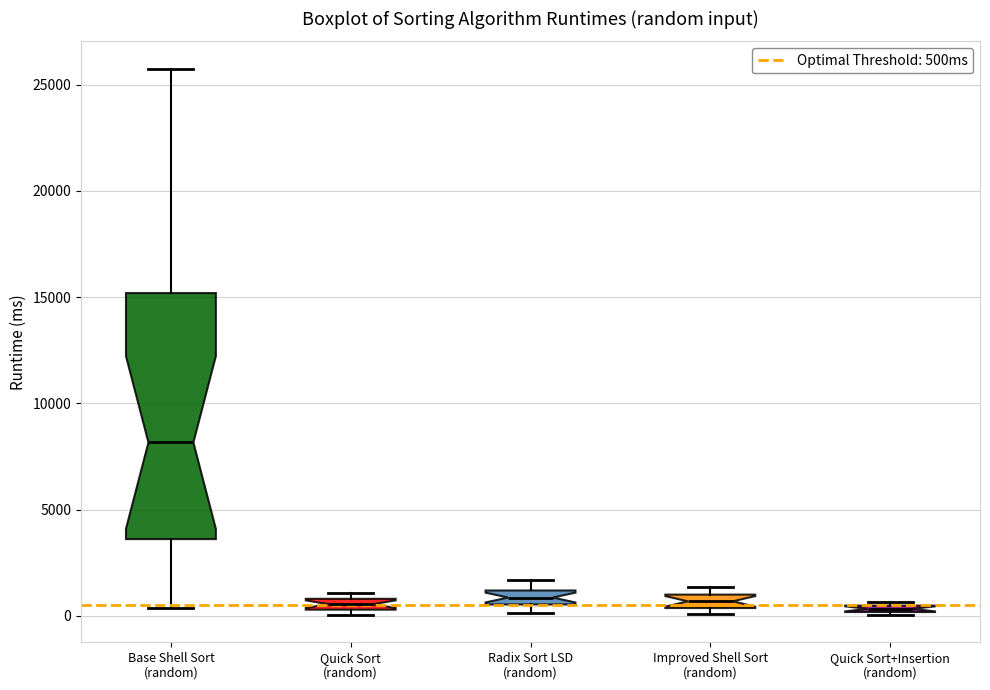

Which box is the tallest, from its lower edge to its upper edge?

Base Shell Sort (random)